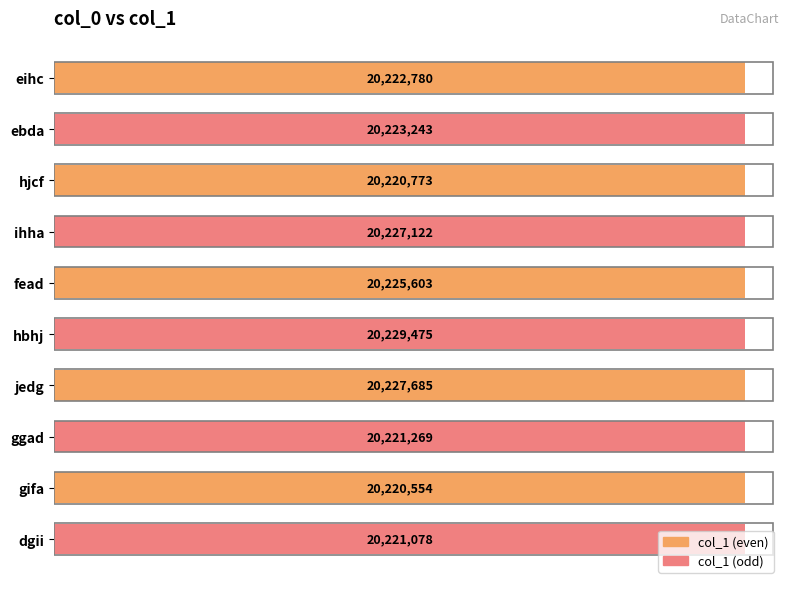

The chart shows a value of 35184228 at ebda. True or false?

False